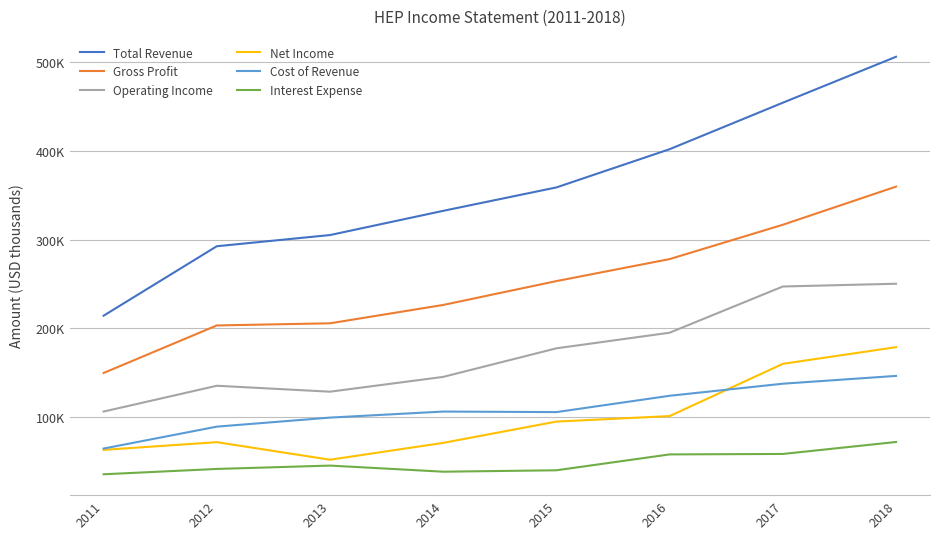

List the labels in order of Interest Expense value, smallest first.

2011, 2014, 2015, 2012, 2013, 2016, 2017, 2018